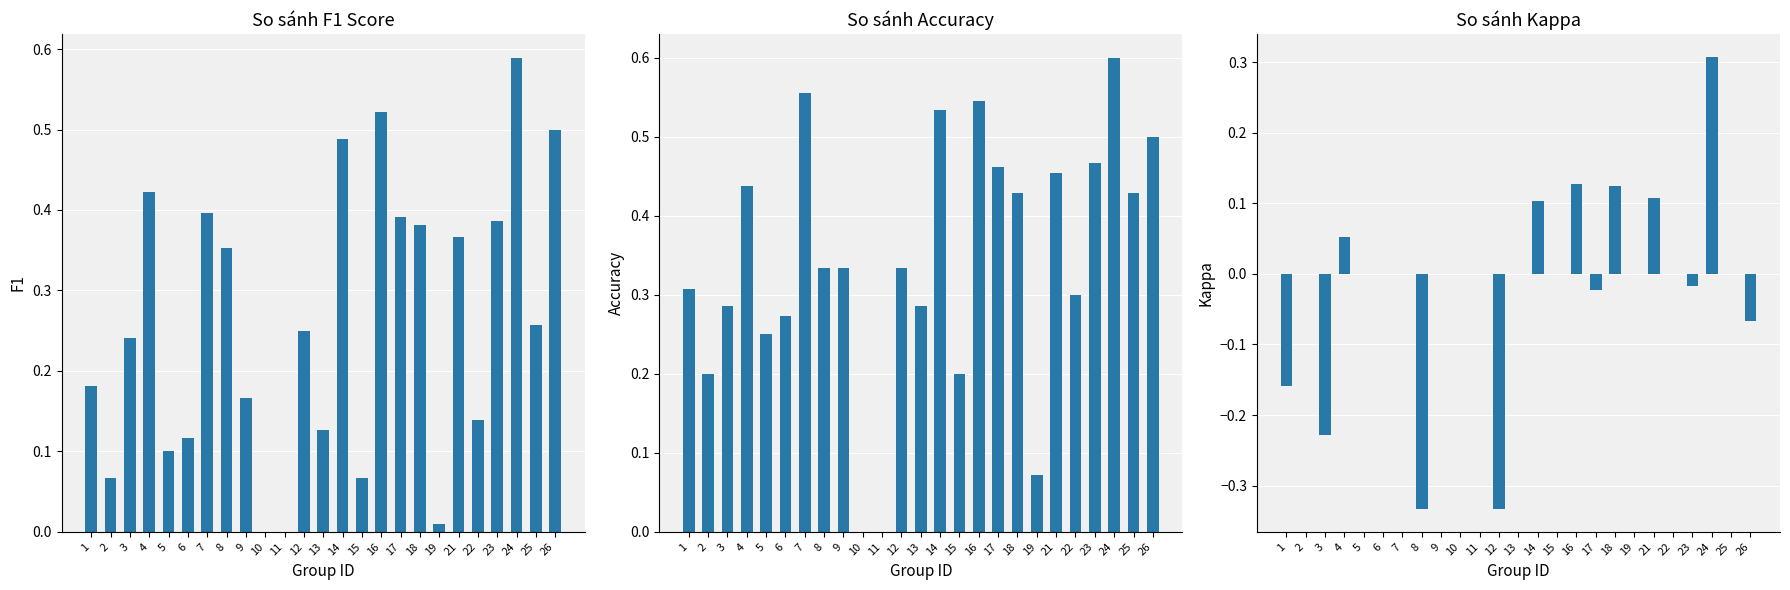

What is the approximate value of f1 at 18?

0.4